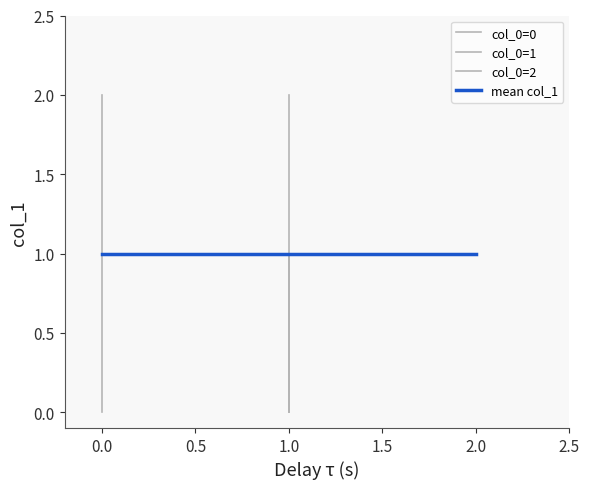

Which series has the largest range (max minus min)?

col_0=0